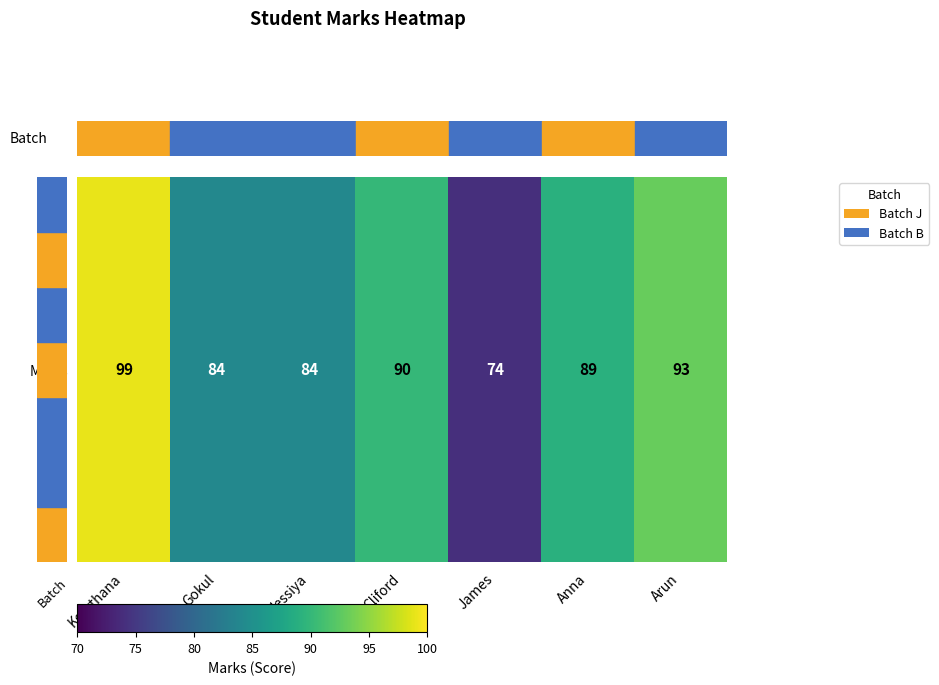

Between Gokul and Jessiya, which is larger?

Gokul